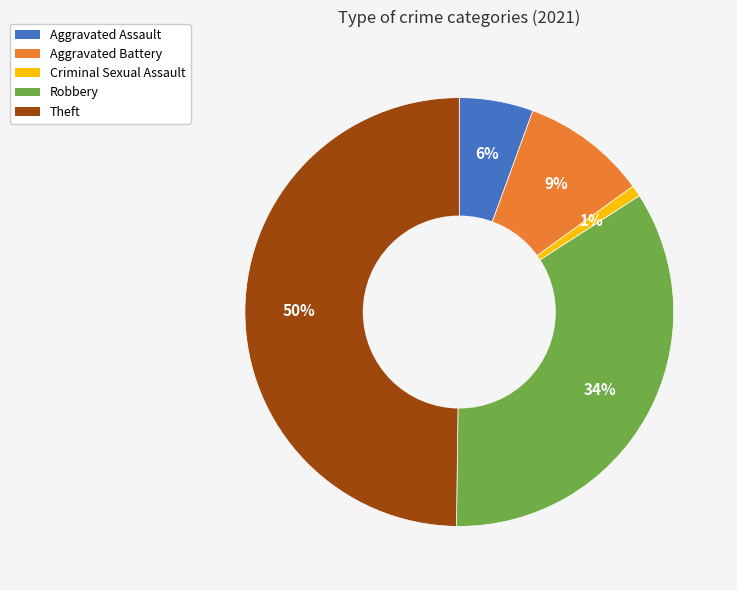

Rank the categories by value from highest to lowest.

Theft, Robbery, Aggravated Battery, Aggravated Assault, Criminal Sexual Assault